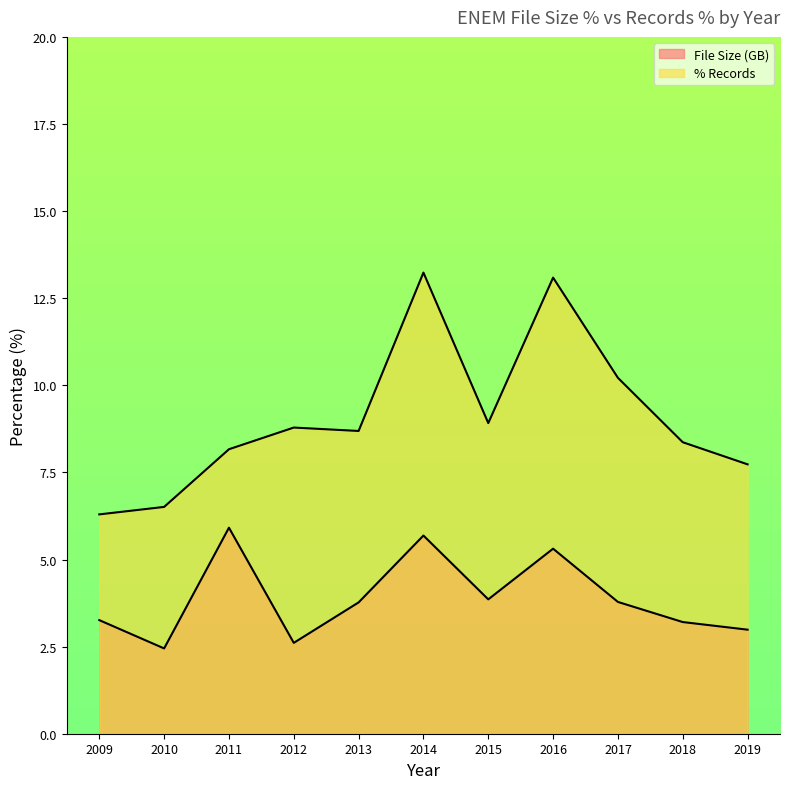

Rank the series at 2010 from highest to lowest value.

% Records, File Size (GB)